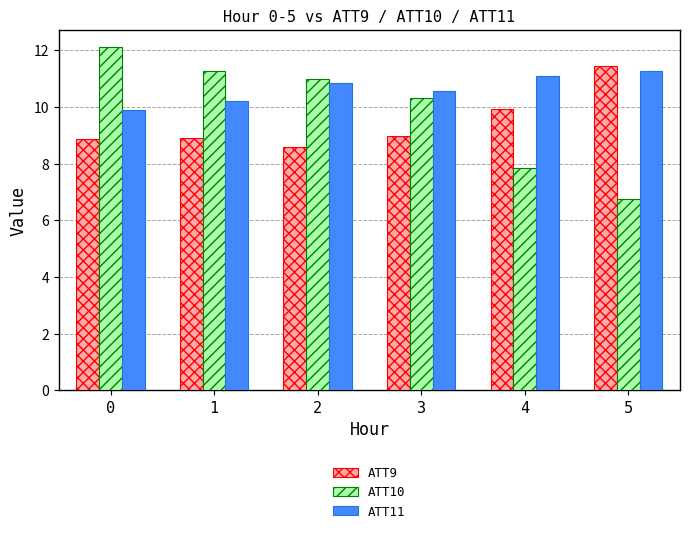

What is the minimum value shown in the chart?

6.8